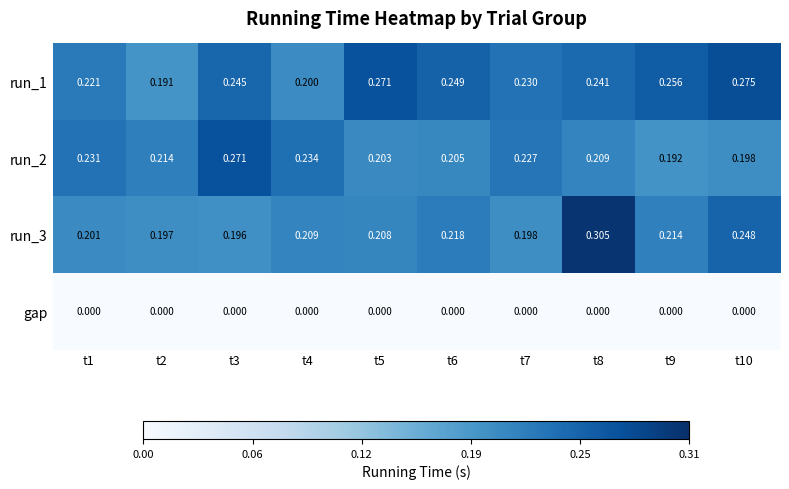

Is the value of gap at t8 greater than the value of run_1 at t10?

No